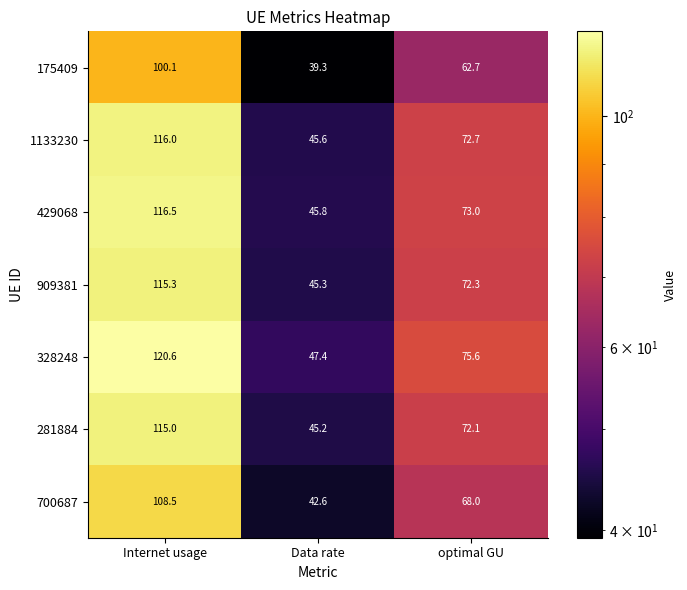

Count the number of categories in the chart.

3